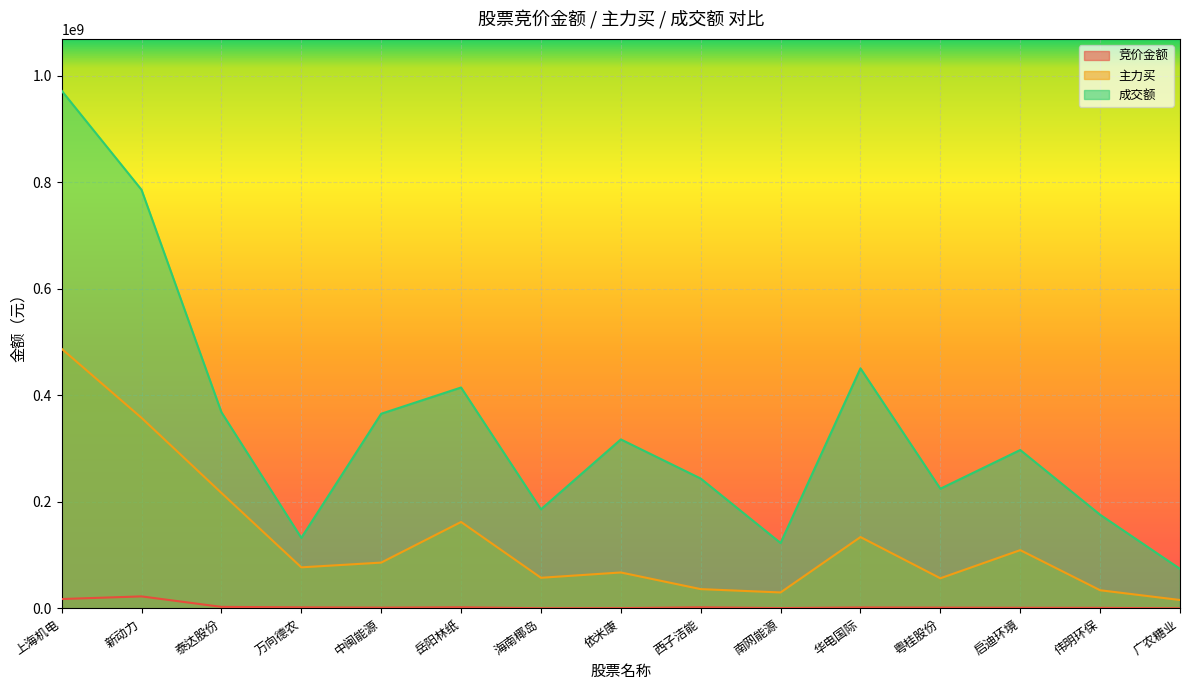

Reading left to right, what are all the values shown in this chart?

竞价金额: 上海机电=17570025	新动力=22514562	泰达股份=2841440	万向德农=1978277	中闽能源=1405044	岳阳林纸=2096715	海南椰岛=305744	依米康=477520	西子洁能=2044350	南网能源=547048	华电国际=1768368	粤桂股份=1425985	启迪环境=1126656	伟明环保=983940	广农糖业=177320
主力买: 上海机电=487272421	新动力=357612999	泰达股份=216729983	万向德农=77049384	中闽能源=85950199	岳阳林纸=162223163	海南椰岛=57467905	依米康=67426068	西子洁能=36182735	南网能源=29921863	华电国际=133915266	粤桂股份=56516279	启迪环境=109351753	伟明环保=34066555	广农糖业=15749494
成交额: 上海机电=971597161	新动力=785641264	泰达股份=368208188	万向德农=132395290	中闽能源=365319568	岳阳林纸=414593334	海南椰岛=185927762	依米康=317158418	西子洁能=243683528	南网能源=122724238	华电国际=450594416	粤桂股份=224619203	启迪环境=297296568	伟明环保=175798925	广农糖业=74227527